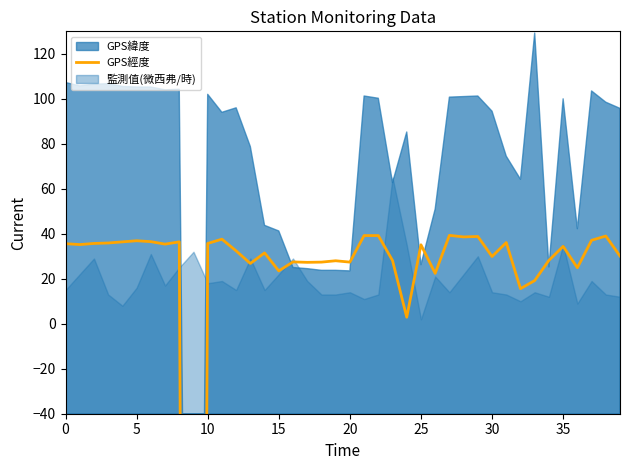

How many data points are less than 35?

20